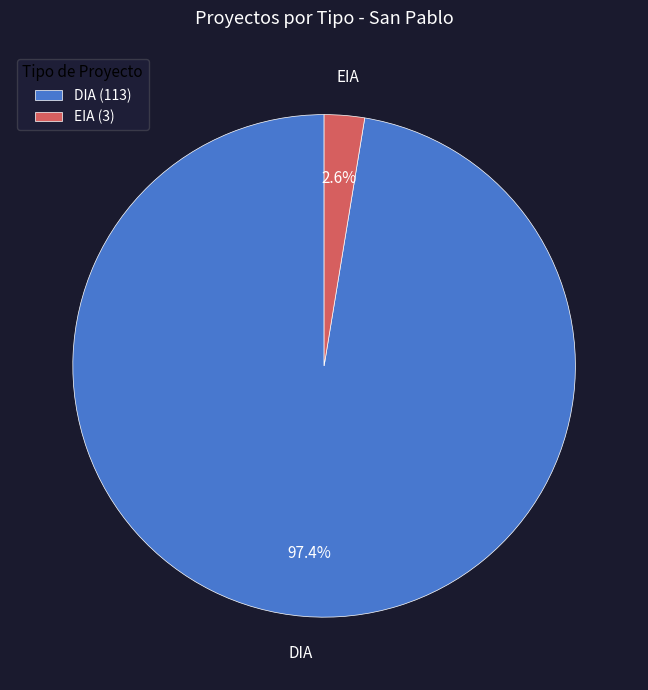

Rank the categories by value from highest to lowest.

DIA, EIA